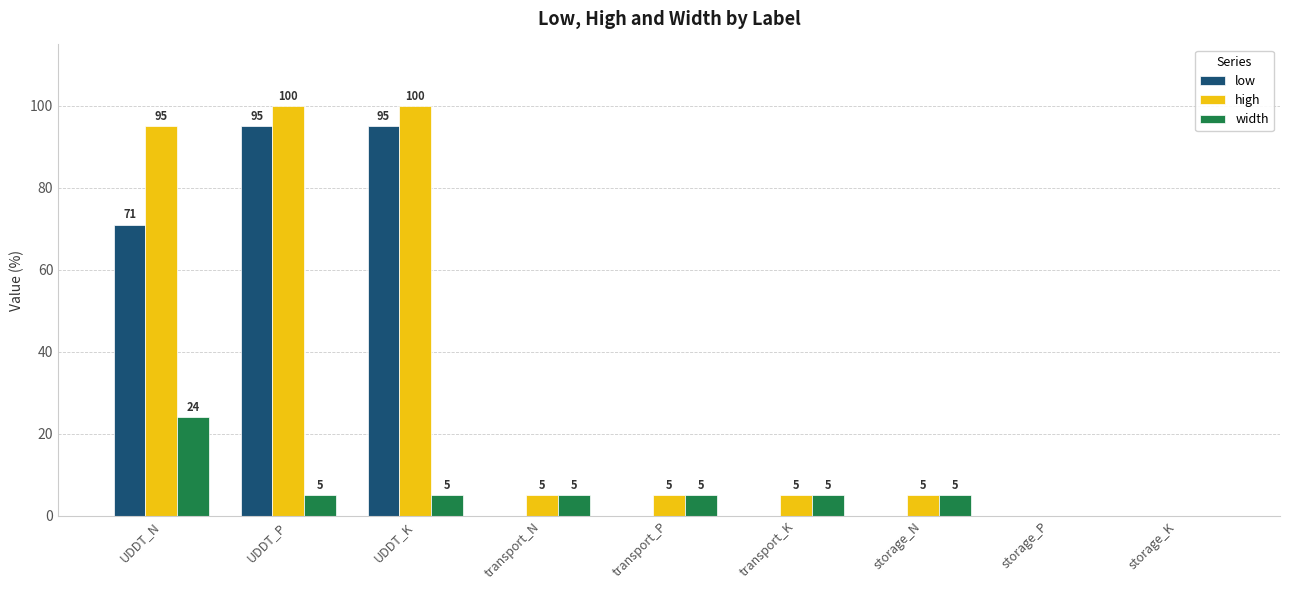

Count the number of categories in the chart.

9